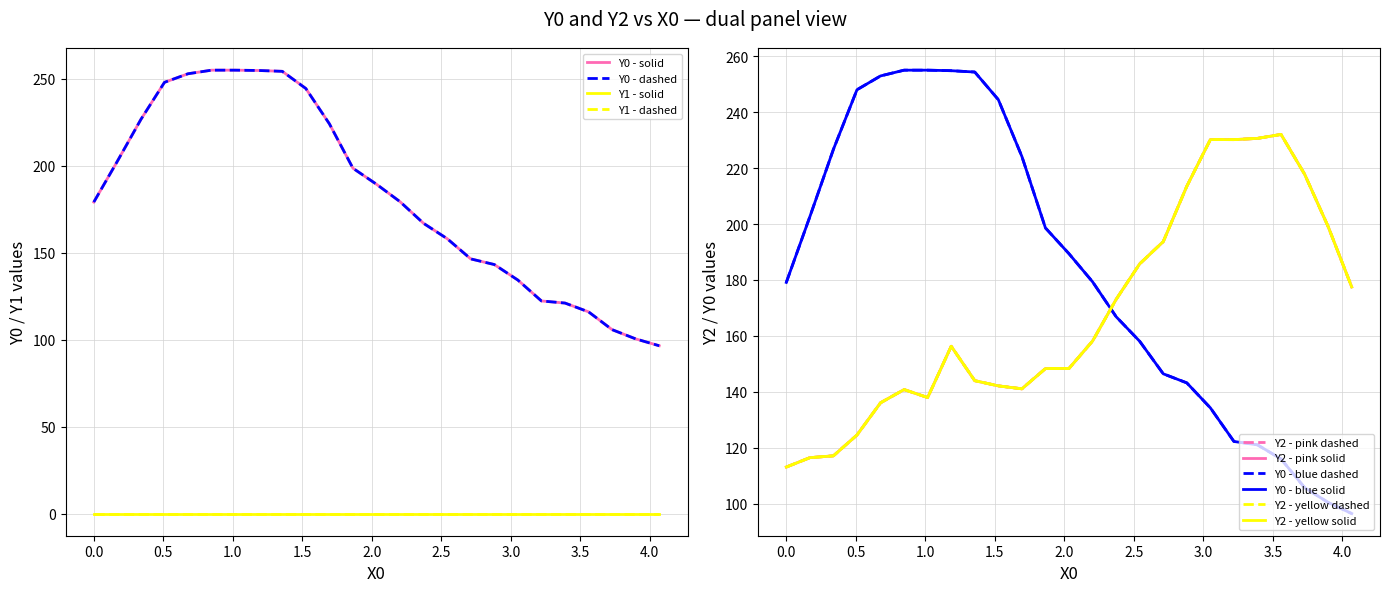

What is the sum of all Y0 values?

4575.4